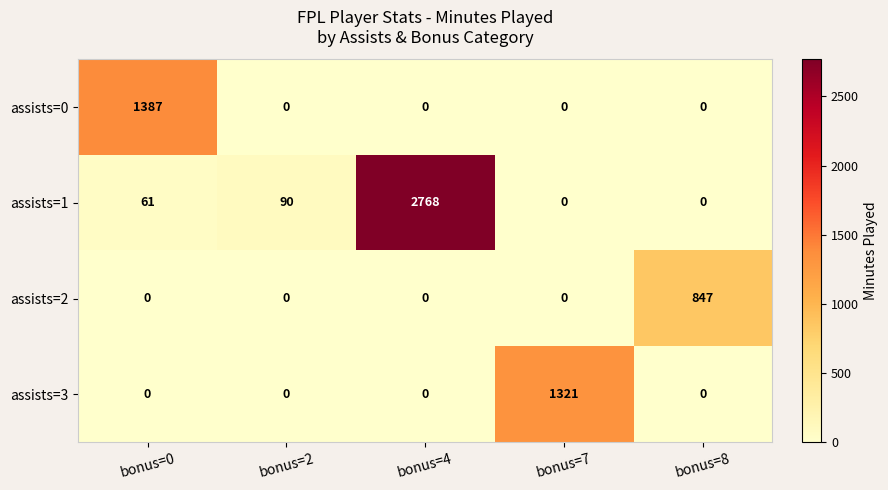

What is the difference between the highest and lowest values at bonus=2?

90